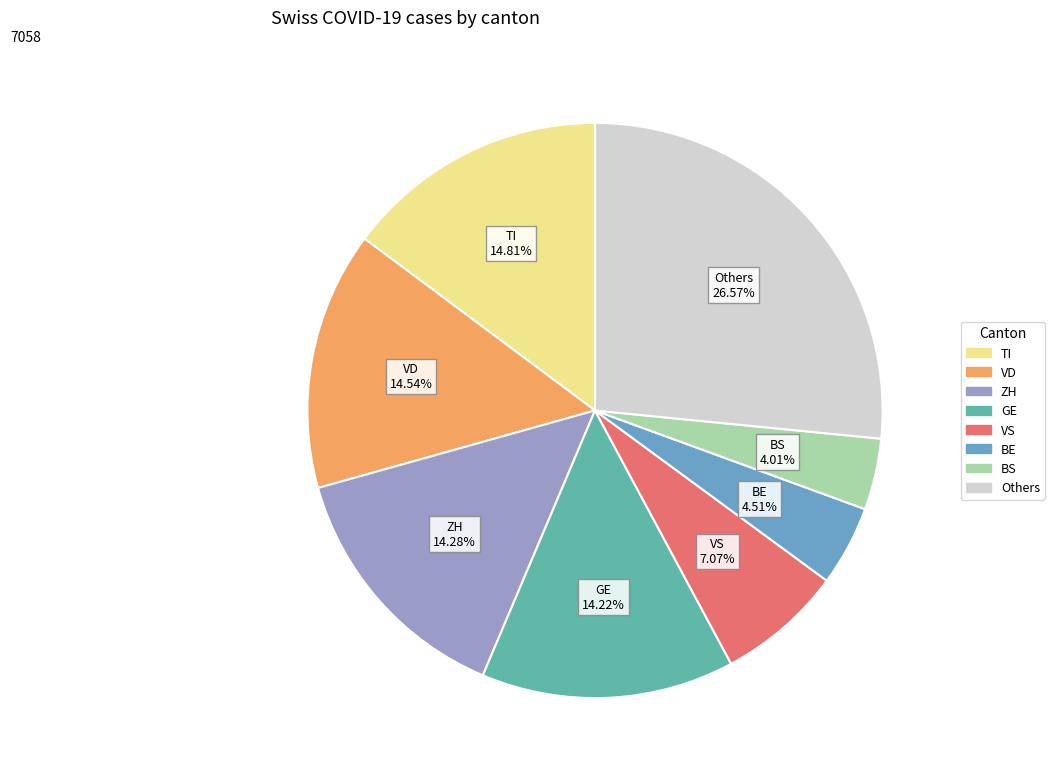

Is there any slice that represents more than half of the pie?

No